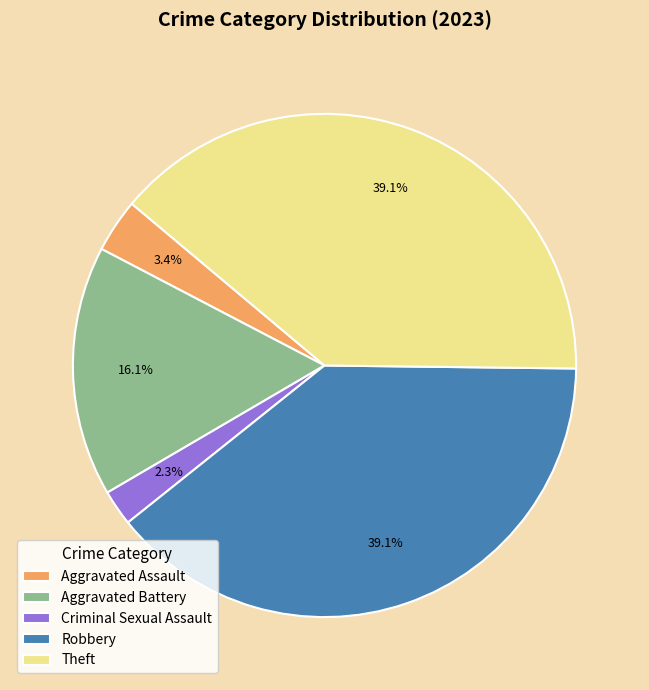

To the nearest percent, what percentage of the pie is Robbery?

39%